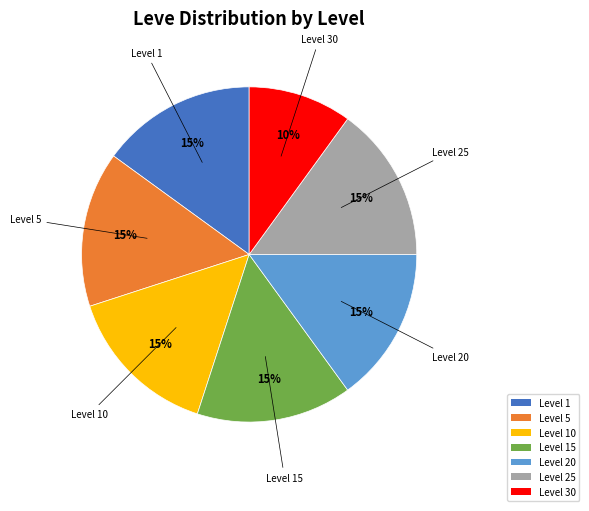

Does Level 15 represent more than half of the total?

No